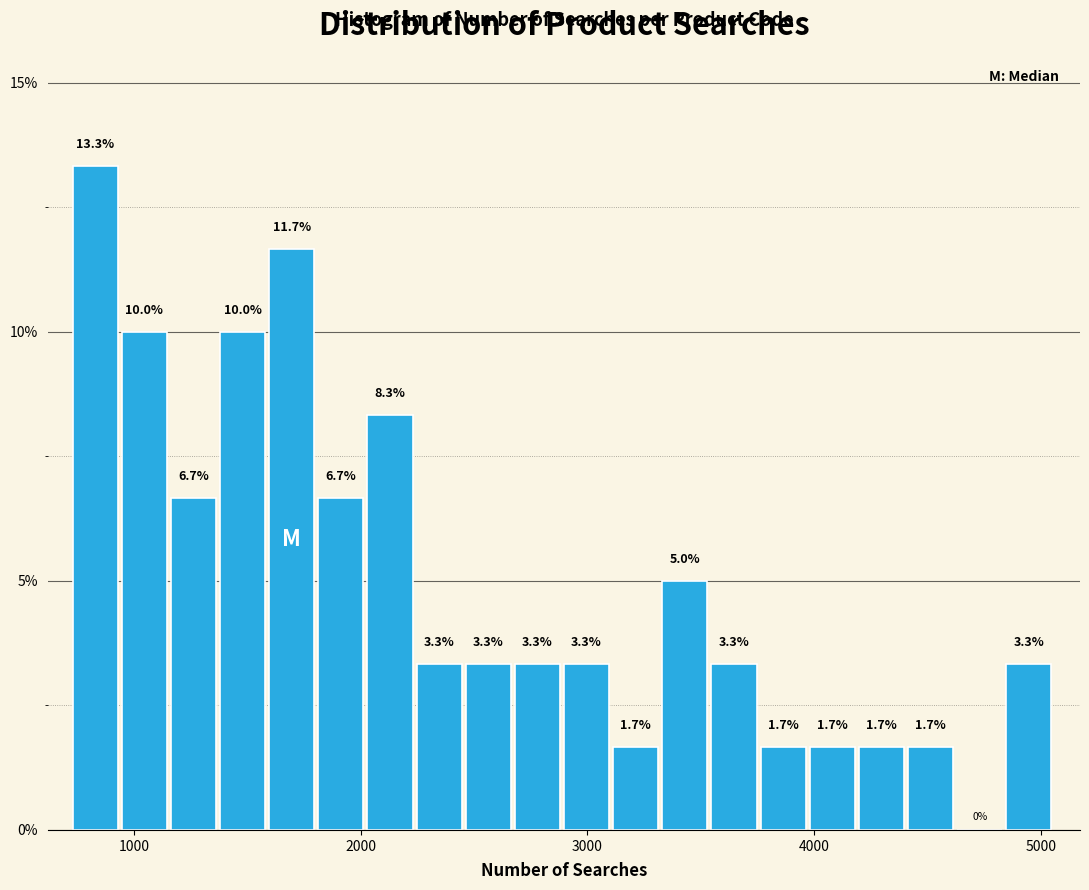

Around what value on the x-axis is the tallest bar? Give the approximate position of its centre, as read against the axis.

800